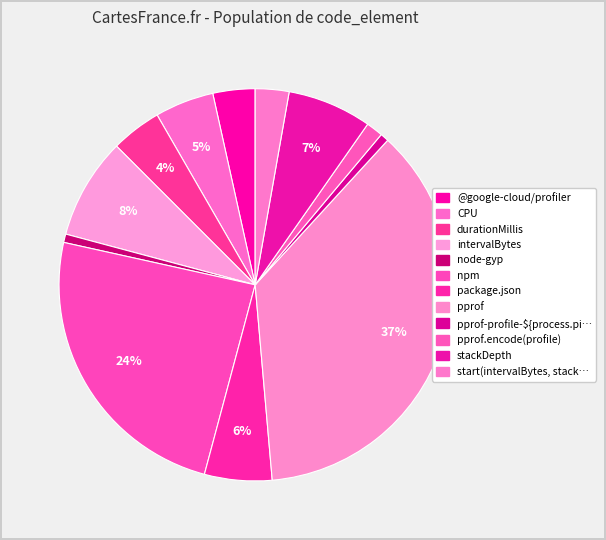

How many slices are in this pie chart?

12